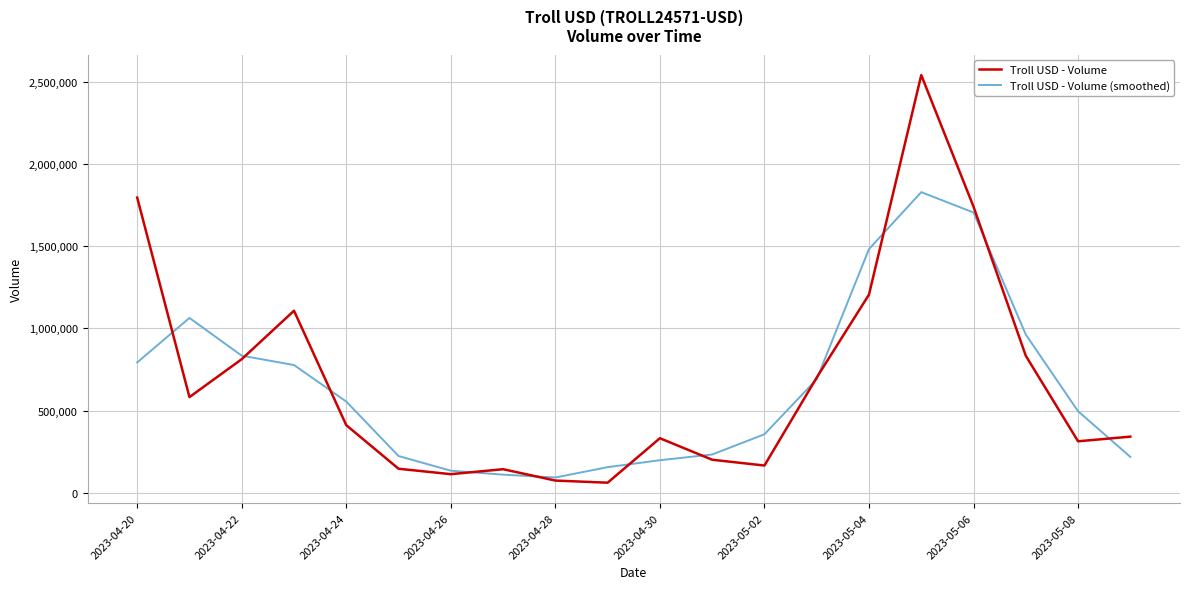

In Troll USD - Volume, how many points are higher than both neighbors (excluding endpoints)?

4